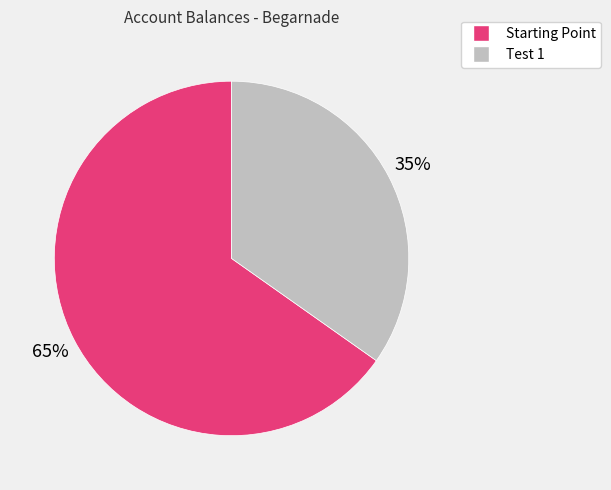

Which category has the smallest portion of the pie?

Test 1